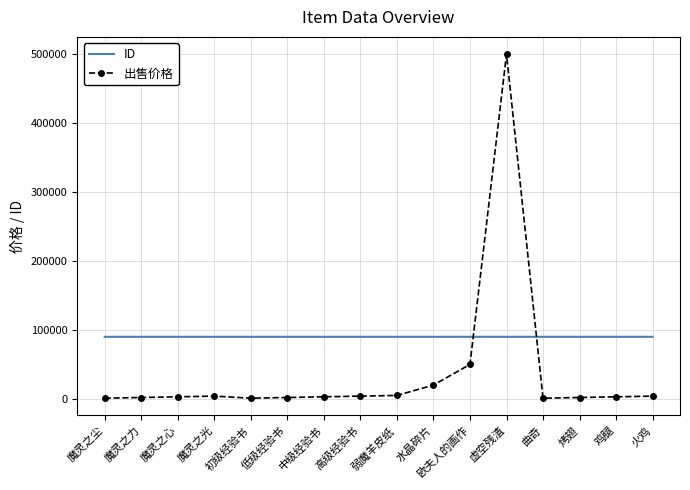

What is the difference between the maximum and minimum values in the ID series?

17